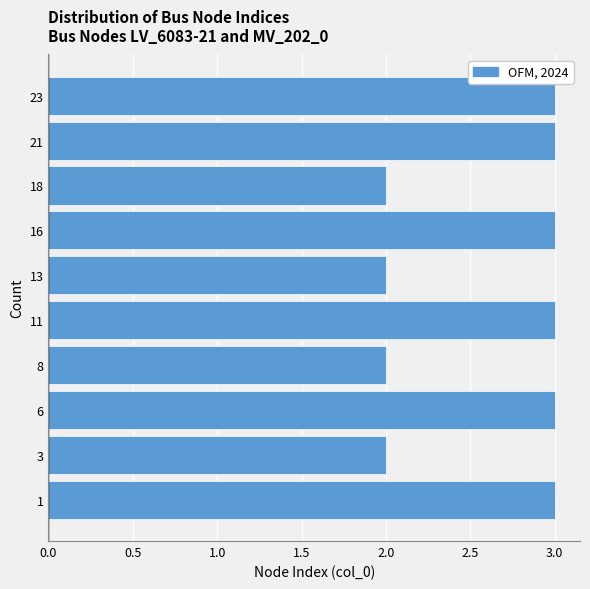

Reading bottom to top, transcribe all the data shown in this chart.

1=3	3=2	6=3	8=2	11=3	13=2	16=3	18=2	21=3	23=3